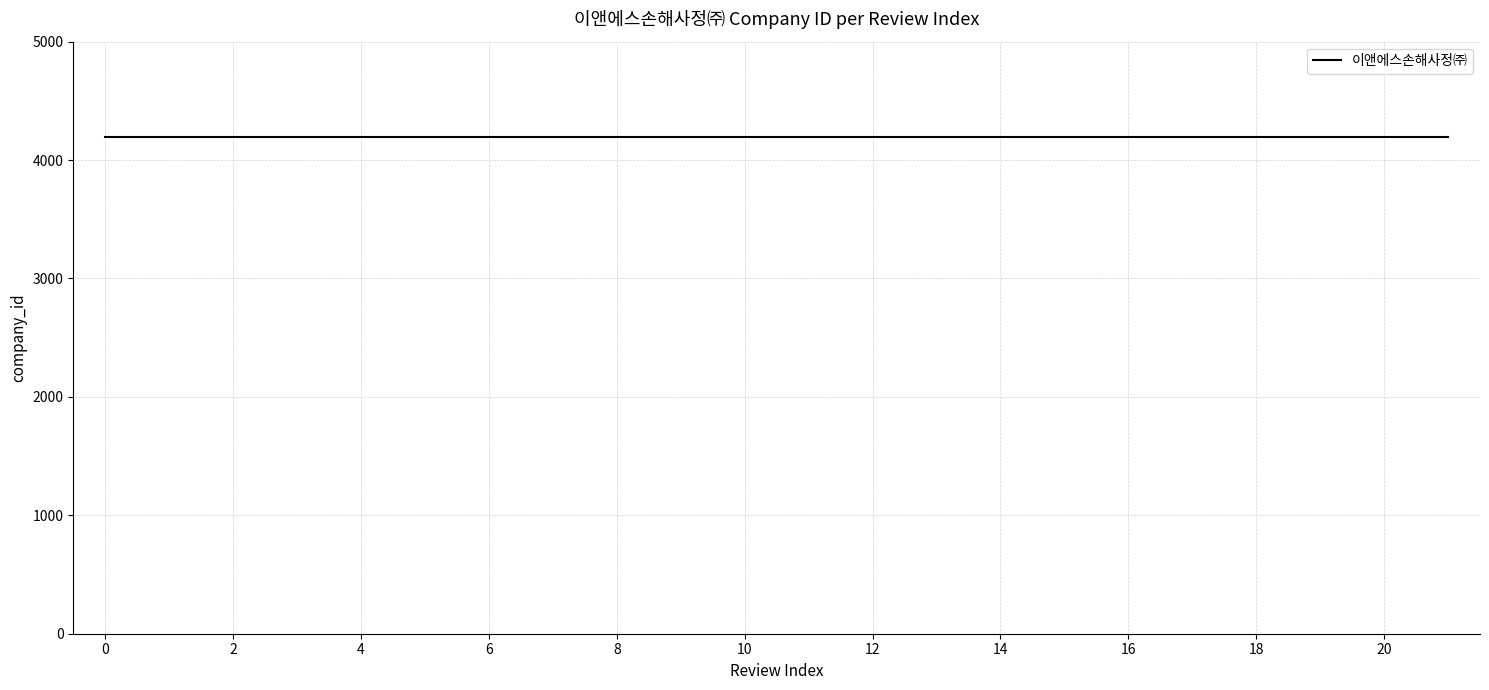

Reading left to right, list all the values displayed in this chart.

review_index: 0=0	1=1	2=2	3=3	4=4	5=5	6=6	7=7	8=8	9=9	10=10	11=11	12=12	13=13	14=14	15=15	16=16	17=17	18=18	19=19	20=20	21=21
company_id: 0=4196	1=4196	2=4196	3=4196	4=4196	5=4196	6=4196	7=4196	8=4196	9=4196	10=4196	11=4196	12=4196	13=4196	14=4196	15=4196	16=4196	17=4196	18=4196	19=4196	20=4196	21=4196